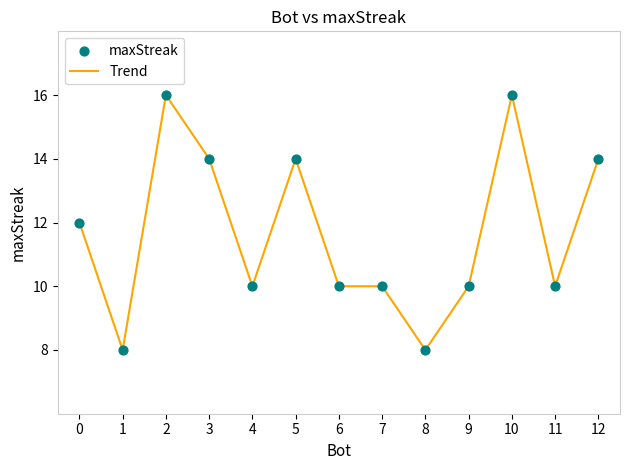

The value at 8 is 11. True or false?

False